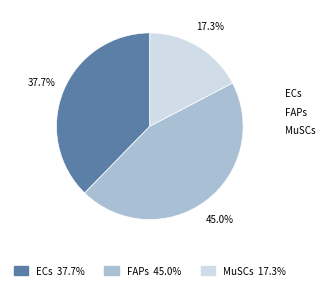

What percentage is the MuSCs slice, to the nearest percent?

17%